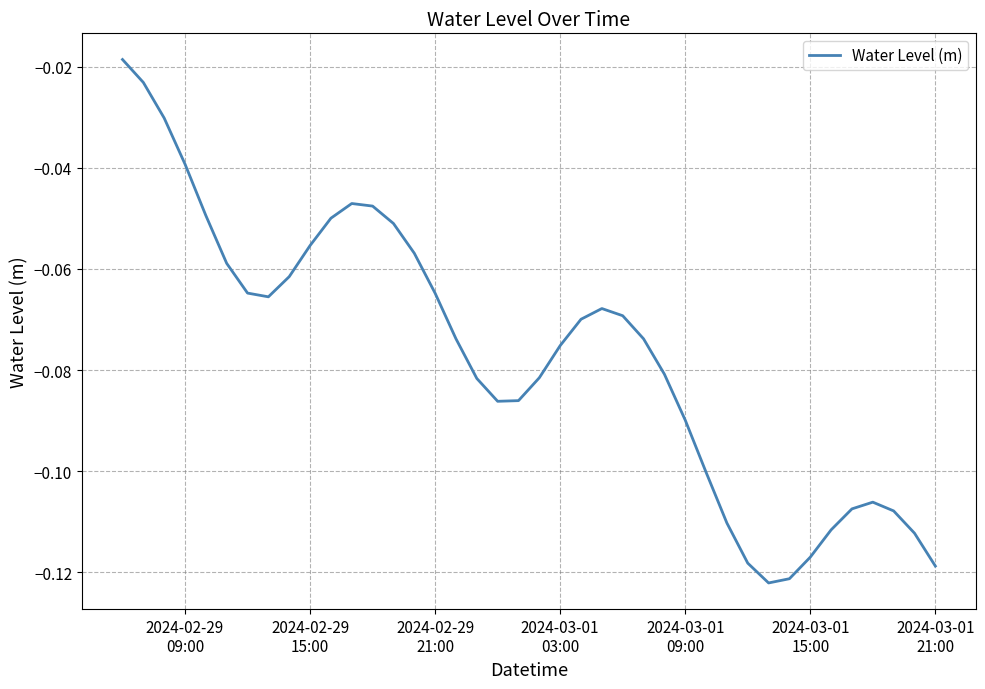

How many lines are shown in the chart?

1